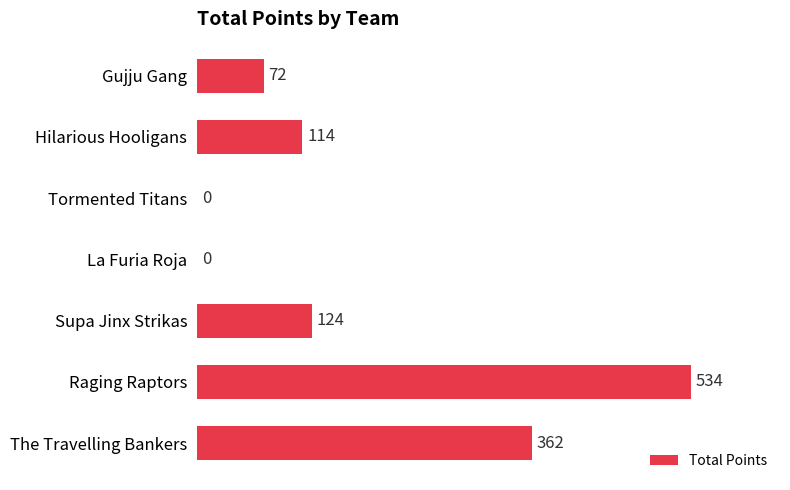

How many values are above zero?

5